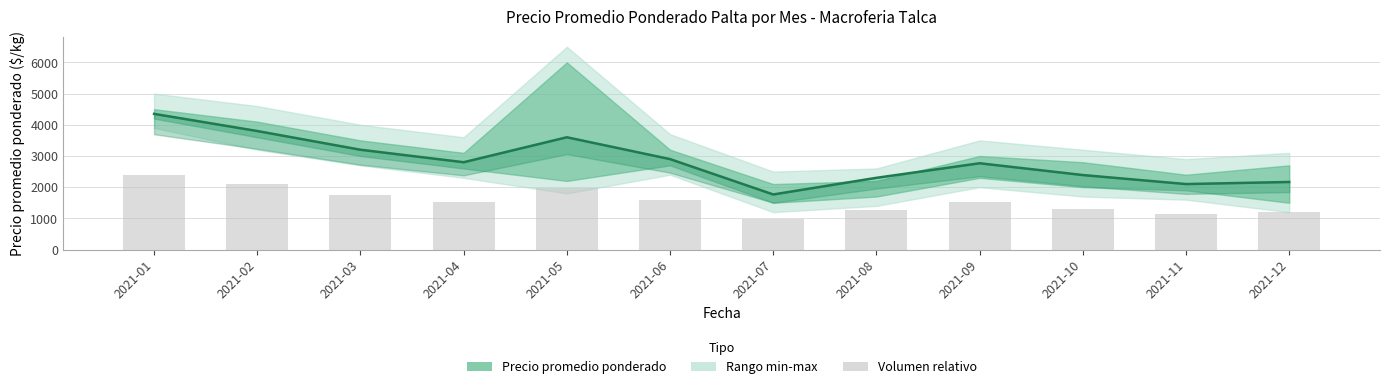

How many data points does each series have?

12